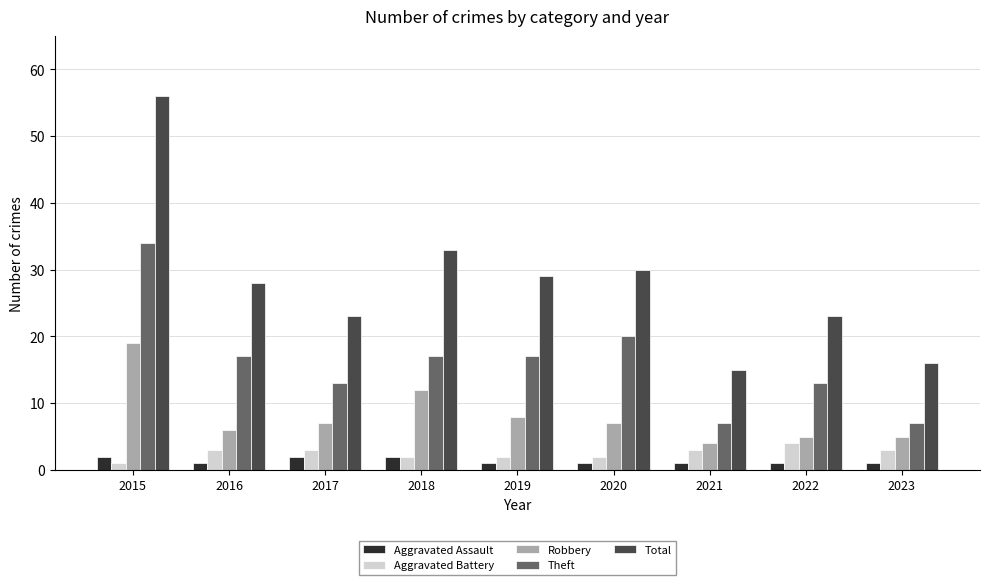

The value of Robbery at 2019 is 12. True or false?

False